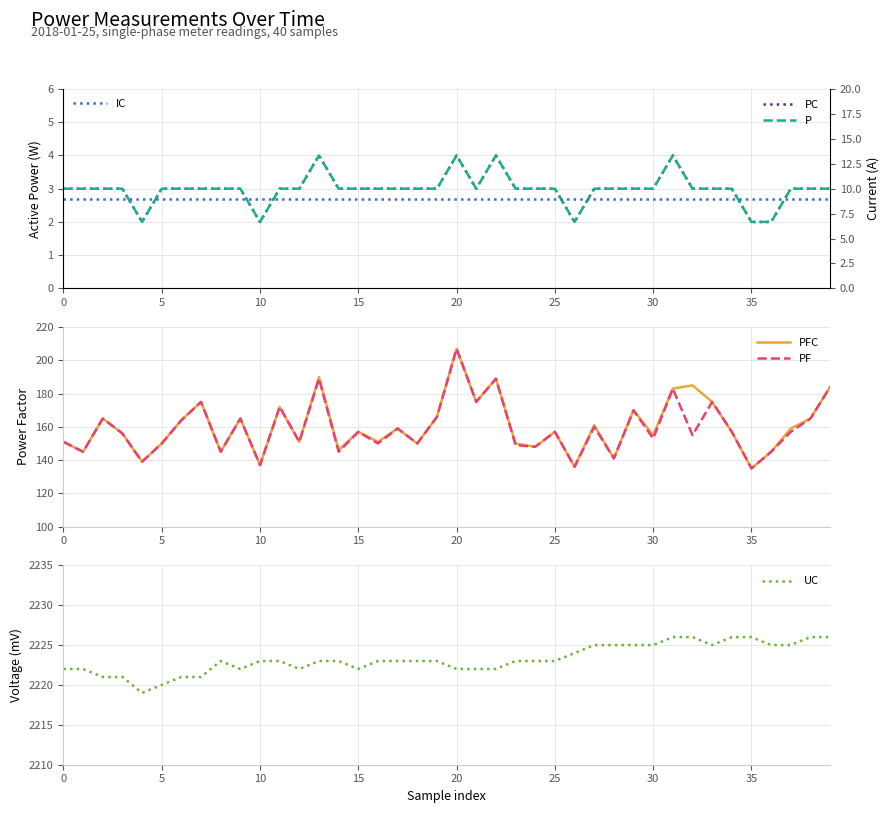

True or false: PC and IC intersect in this chart.

False